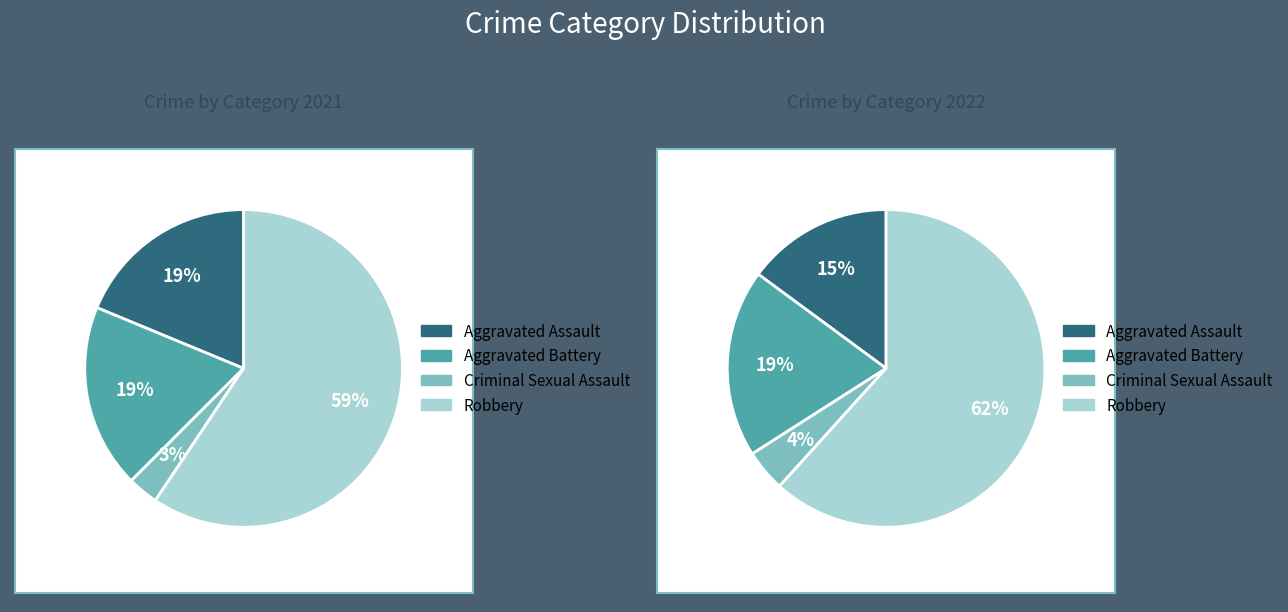

How many segments does this pie chart have?

4